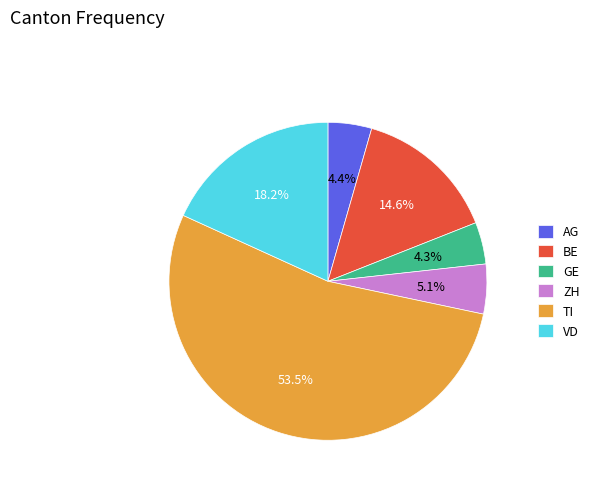

True or false: VD accounts for 1% of the total.

False